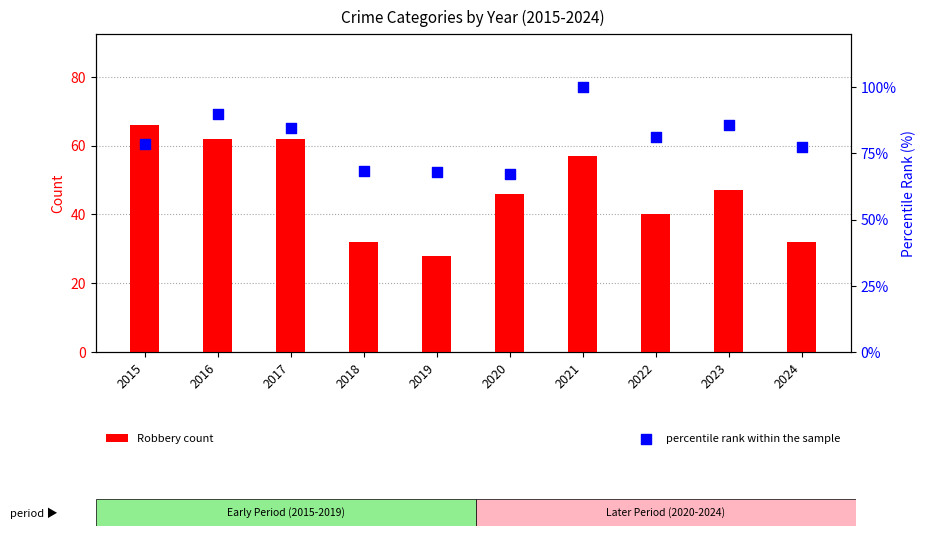

At which category is the sum across all series the highest?

2021